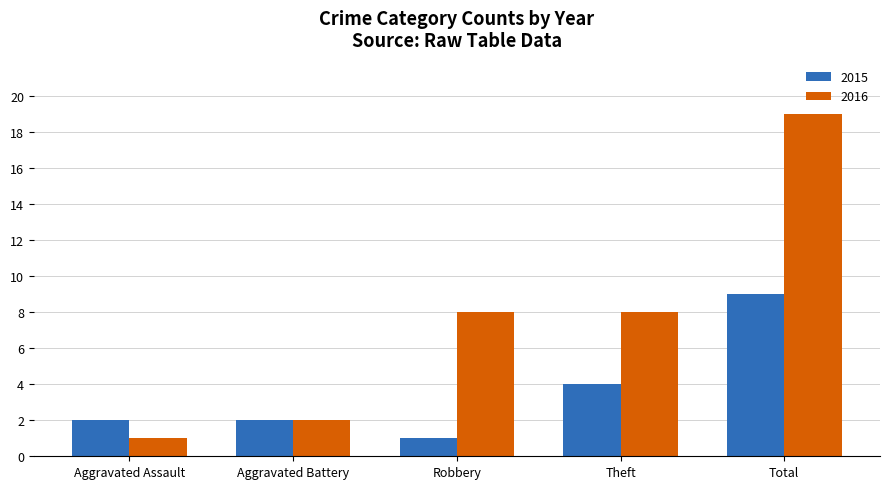

What is the label of the 1st bar from the left?

Aggravated Assault